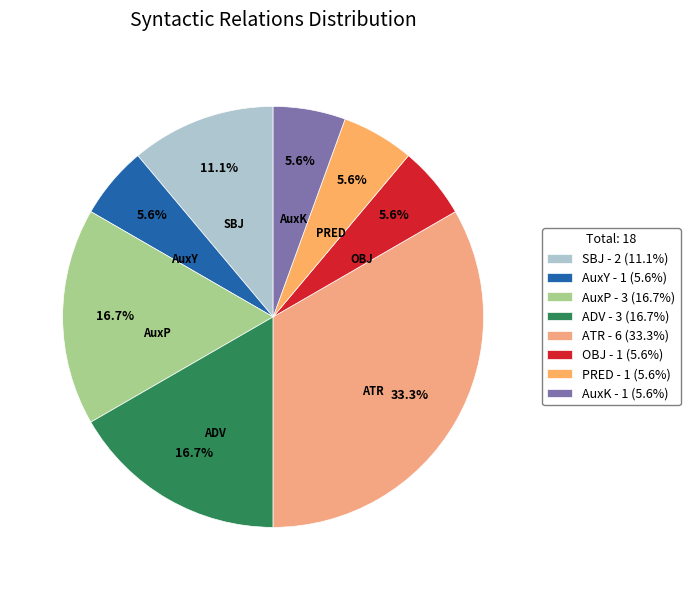

Do SBJ and AuxK together represent more than half of the pie?

No